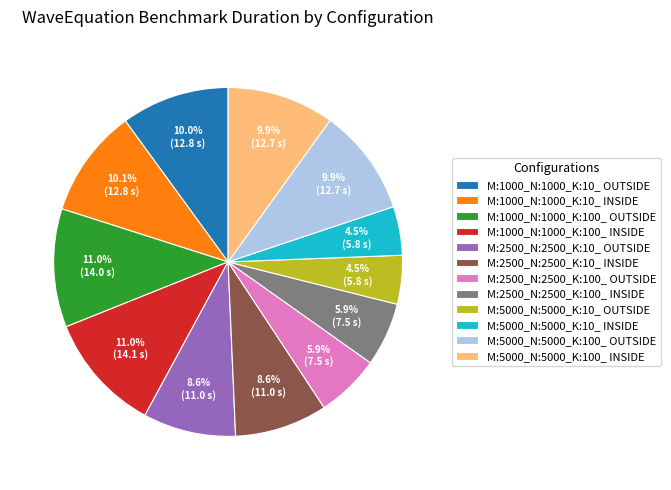

What percentage do M:1000_N:1000_K:100_ INSIDE and M:2500_N:2500_K:10_ INSIDE together represent?

19.6%